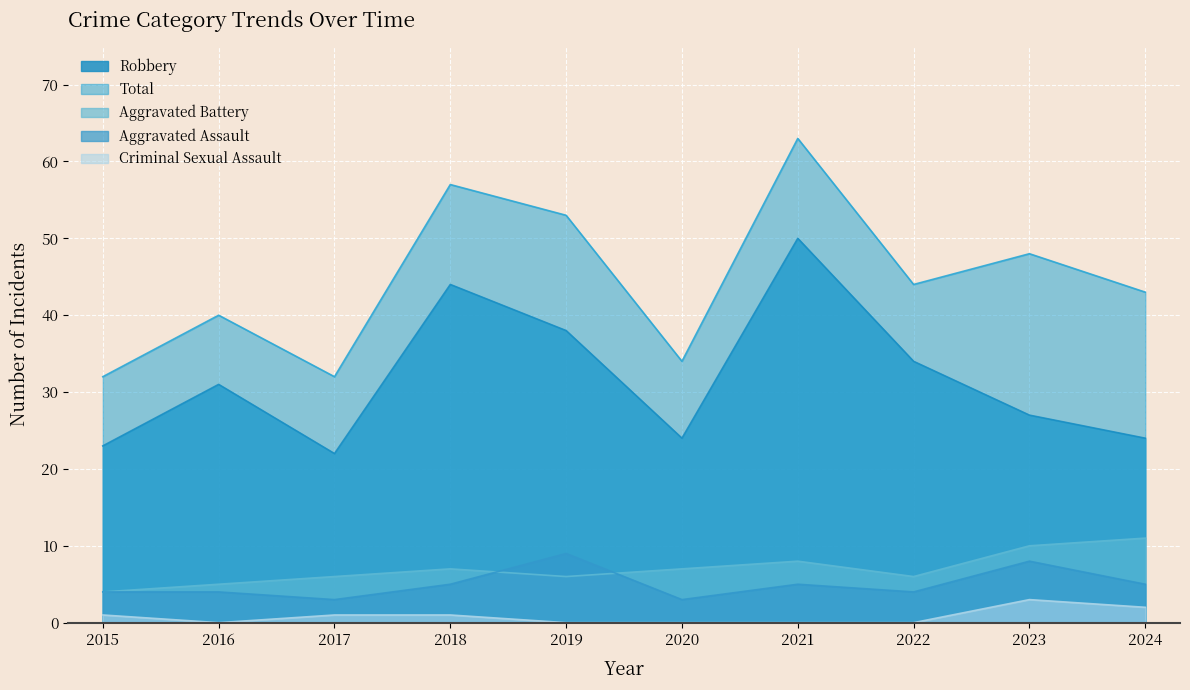

Is it true that Total equals 32 at 2017?

True